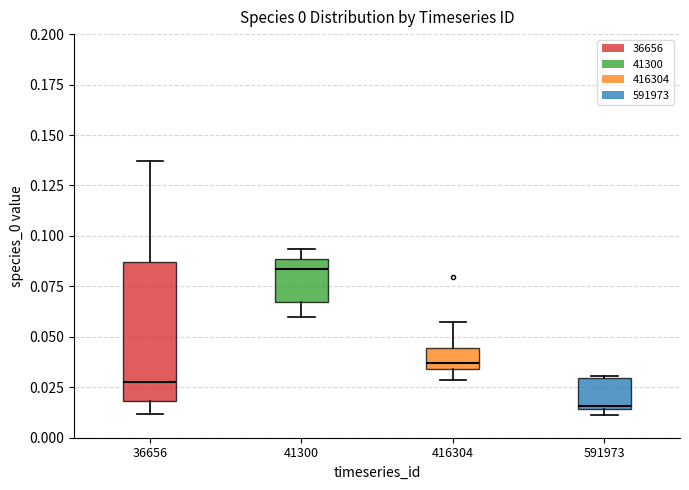

Which box's median line is the lowest?

591973